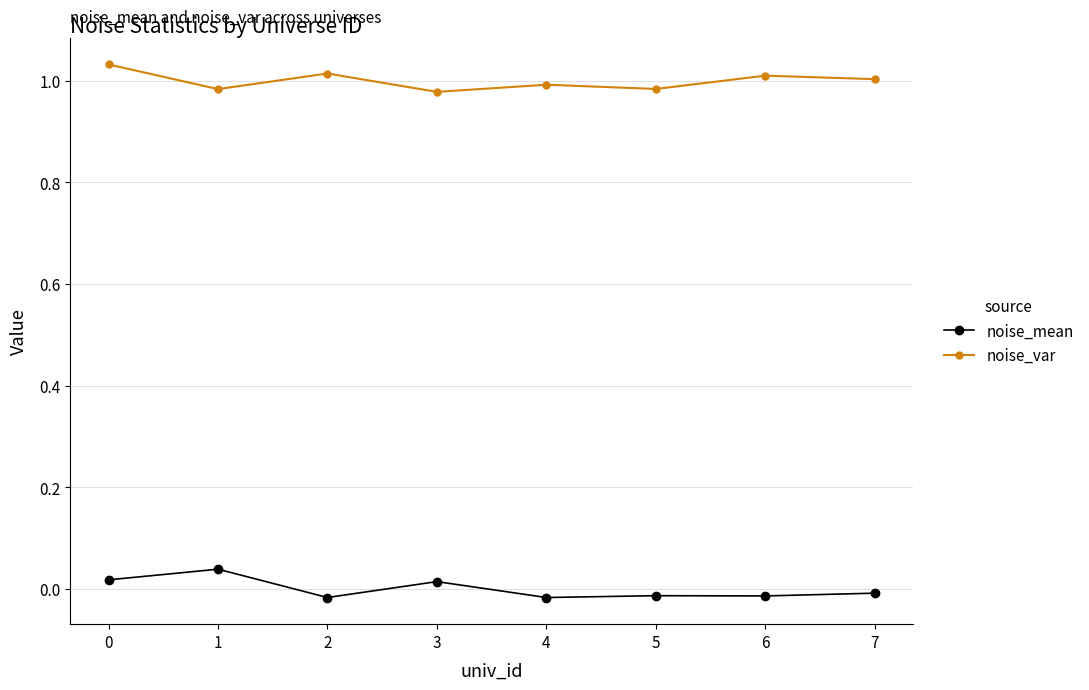

Which series has the largest total across all categories?

noise_var